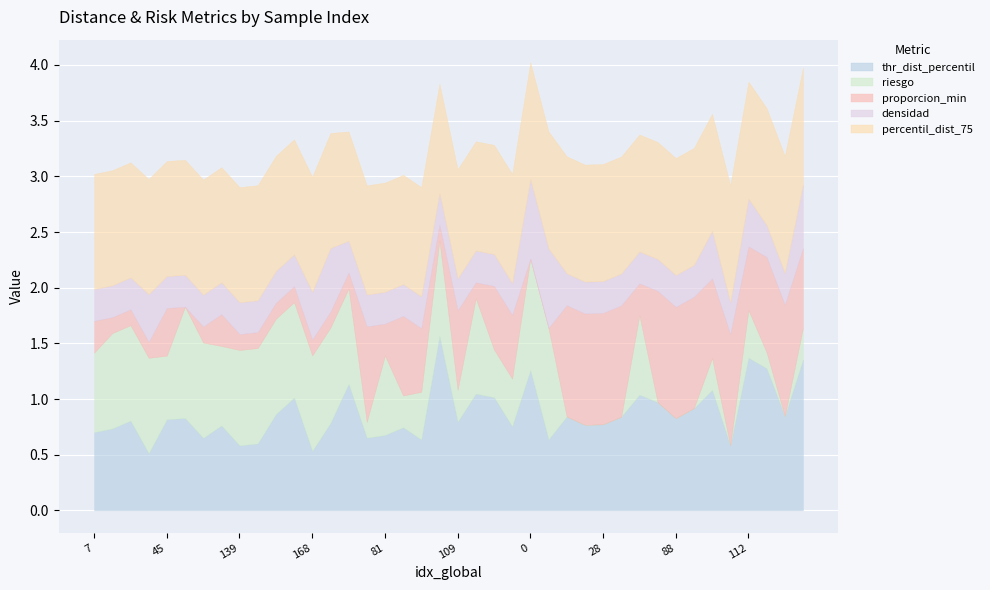

Which category has the lowest value in the thr_dist_percentil series?

21